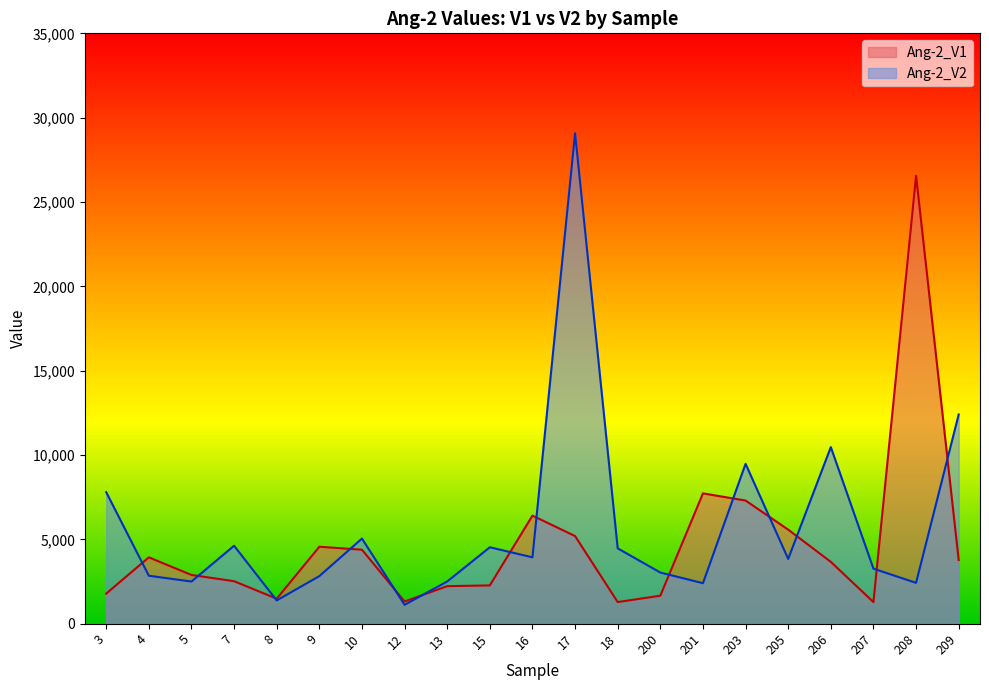

At which category is the sum across all series the highest?

17